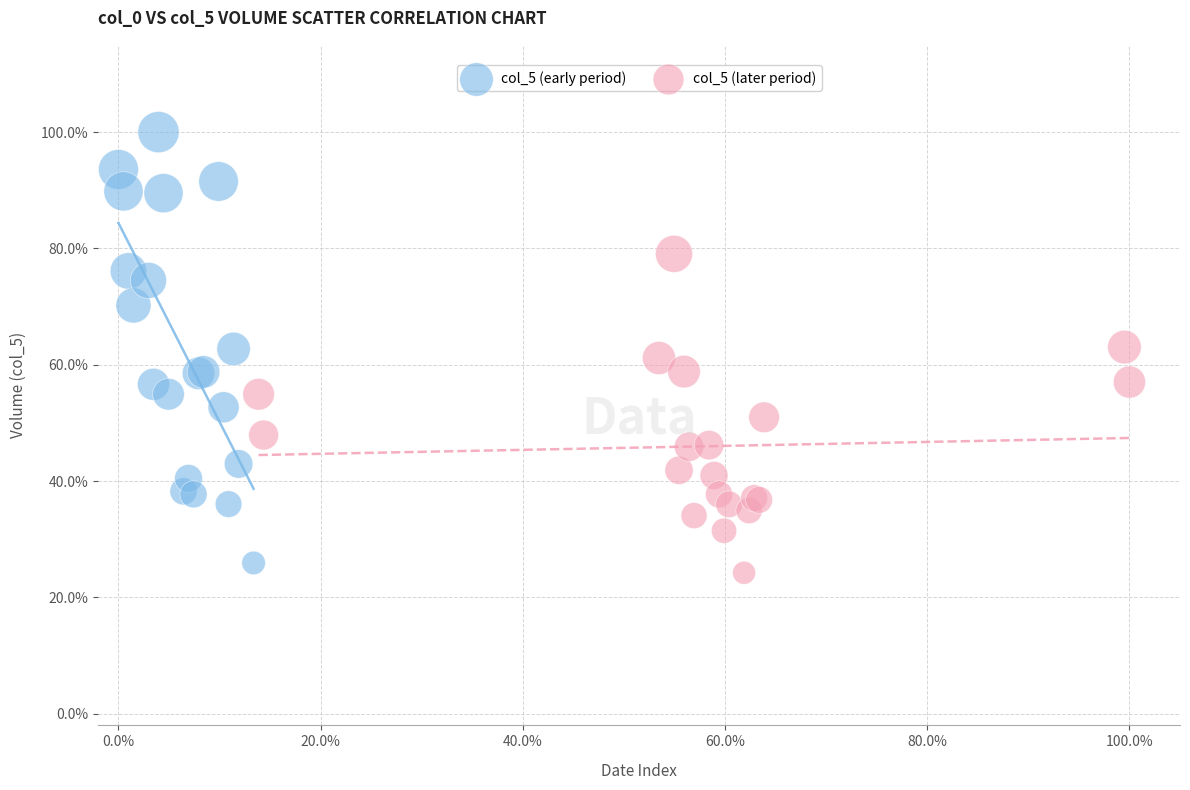

What are all the series names shown in the legend?

col_5 (early period), col_5 (later period)